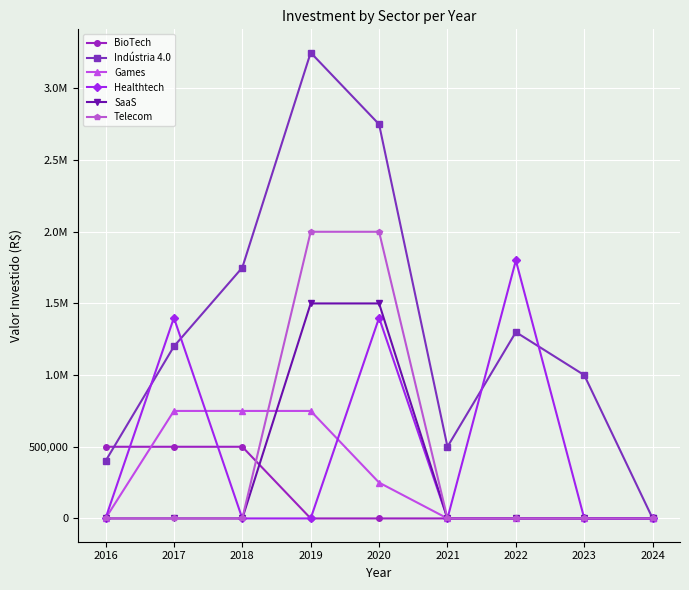

Where do BioTech and Games first cross each other?

2016 and 2017